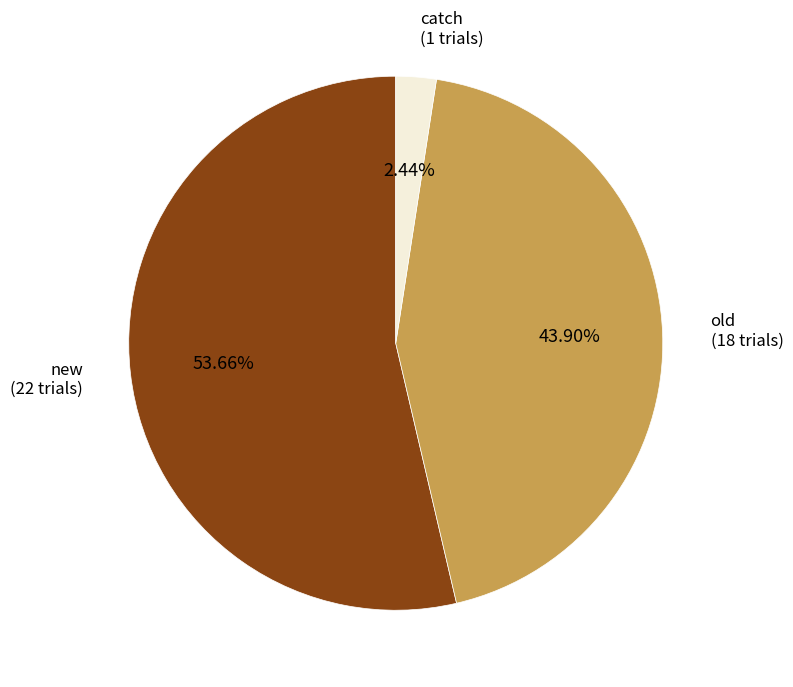

What is the ratio of the value at catch to the value at old?

0.1